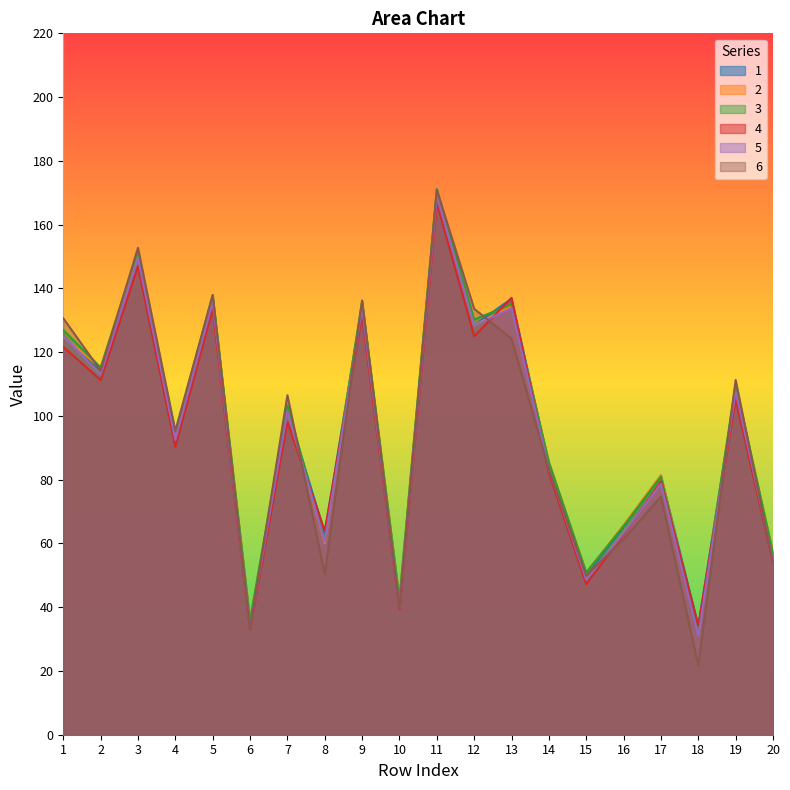

What is the value of the 6 point at the 16th from the left?

61.3